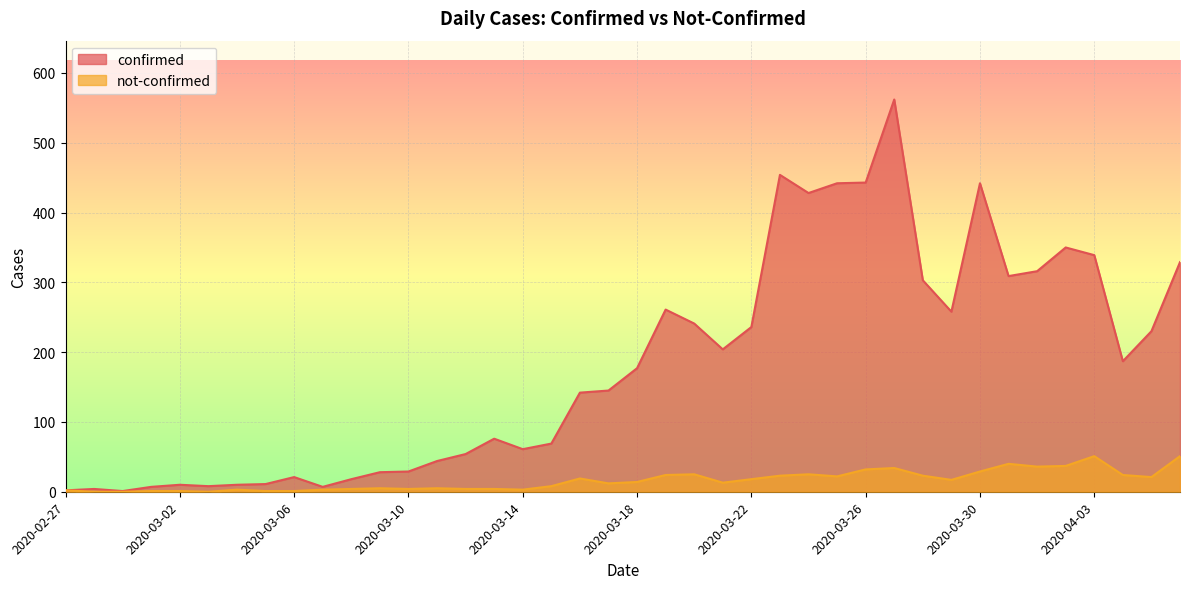

What is the label of the 13th point from the left?

2020-03-10